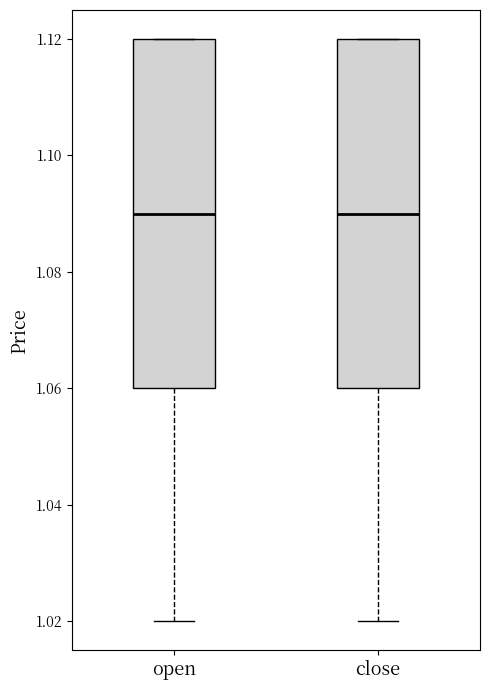

Reading left to right, read every box against the y-axis: the position of its median line, the range the box covers, and the ends of its whiskers. The values are not printed on the chart, so give them approximately, as read against the axis.

open: median 1.09, box 1.06 to 1.12, whiskers 1.02 to 1.12
close: median 1.09, box 1.06 to 1.12, whiskers 1.02 to 1.12